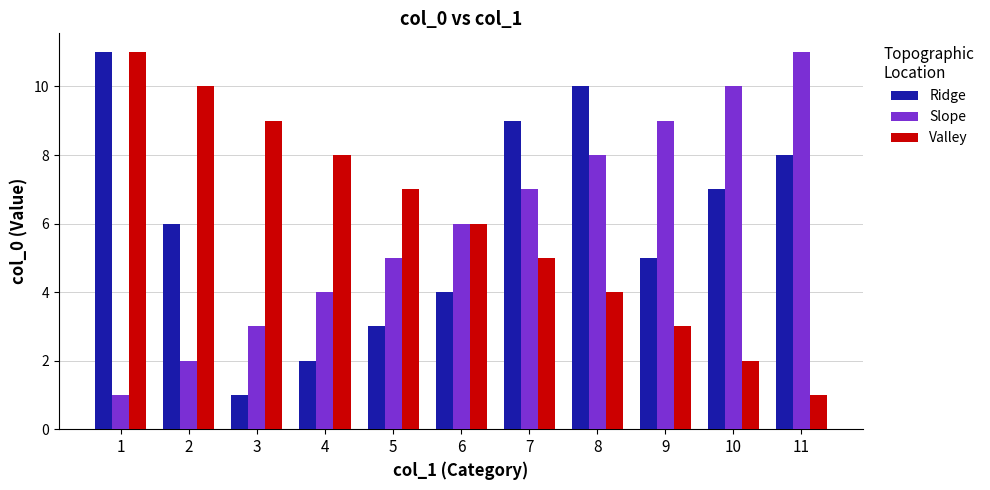

Rank the series at 3 from lowest to highest value.

Ridge, Slope, Valley